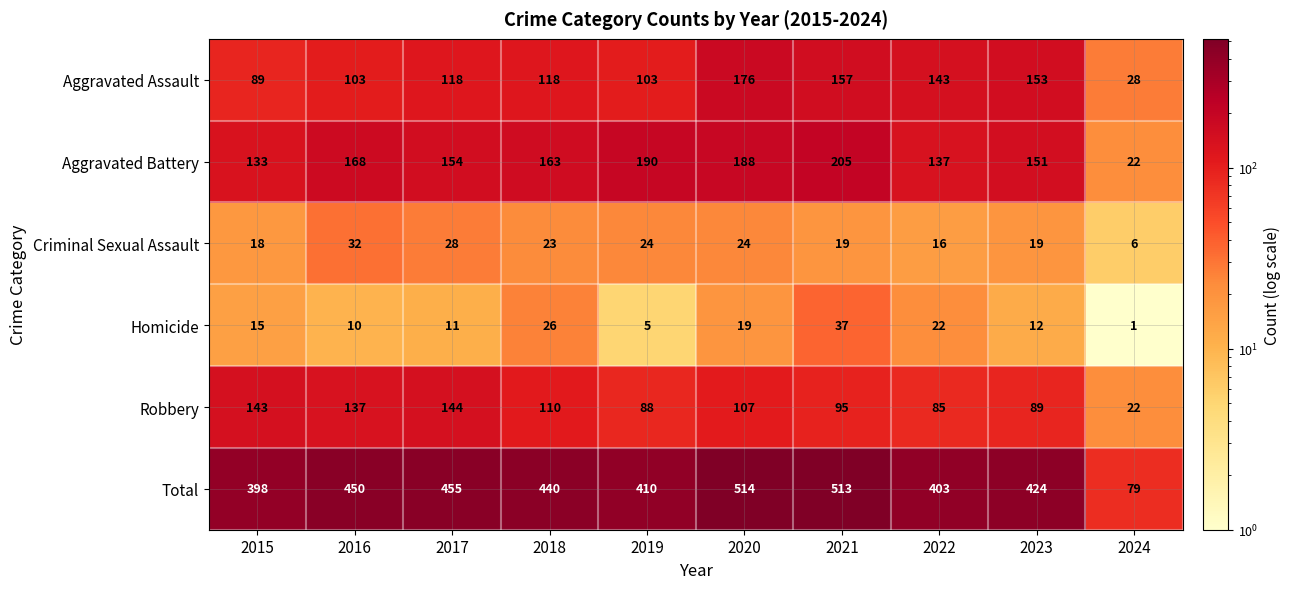

What is the spread (max minus min) of values at 2020?

495